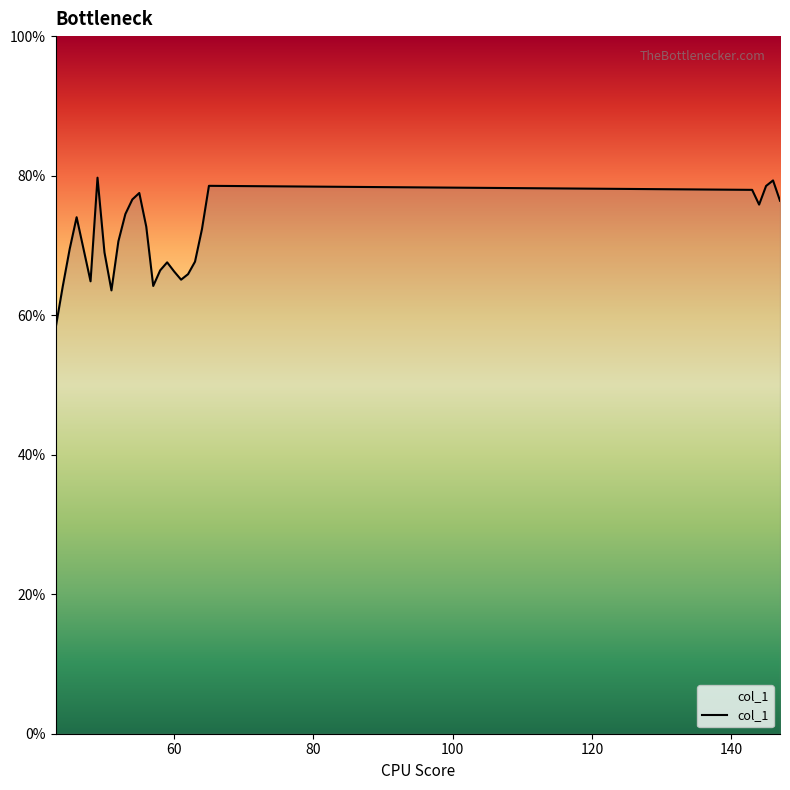

What is the minimum value shown in the chart?

58.2